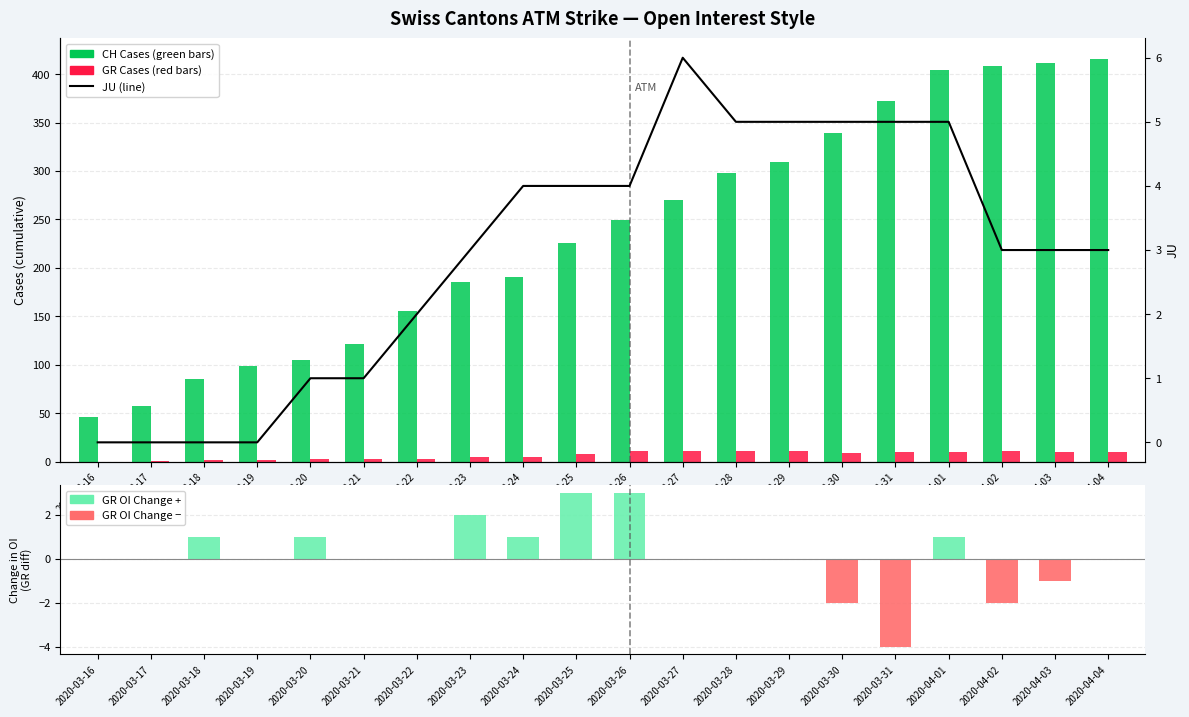

What is the value of the GR Cases bar at the 19th from the left?

10